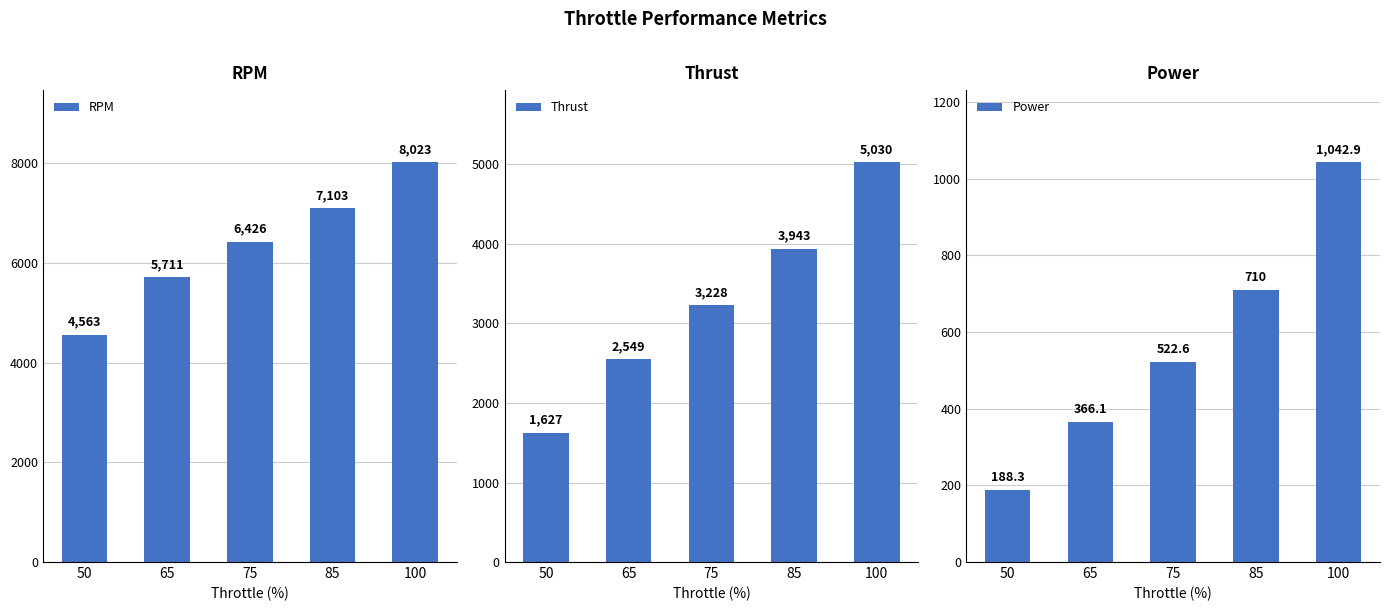

Where is Thrust nearest to the value 3328?

75